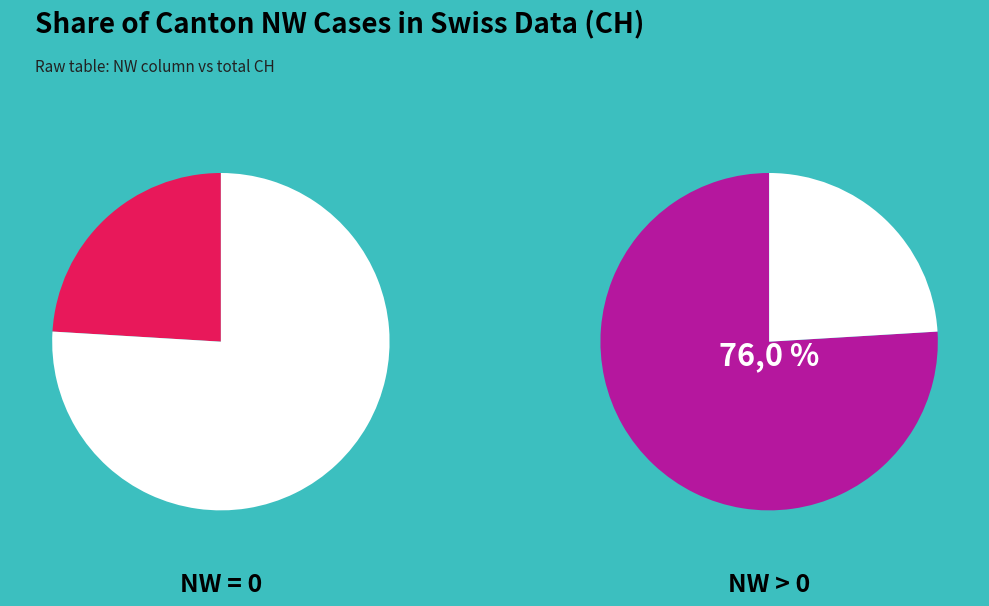

Is it true that NW>0 is 84% of the pie?

False